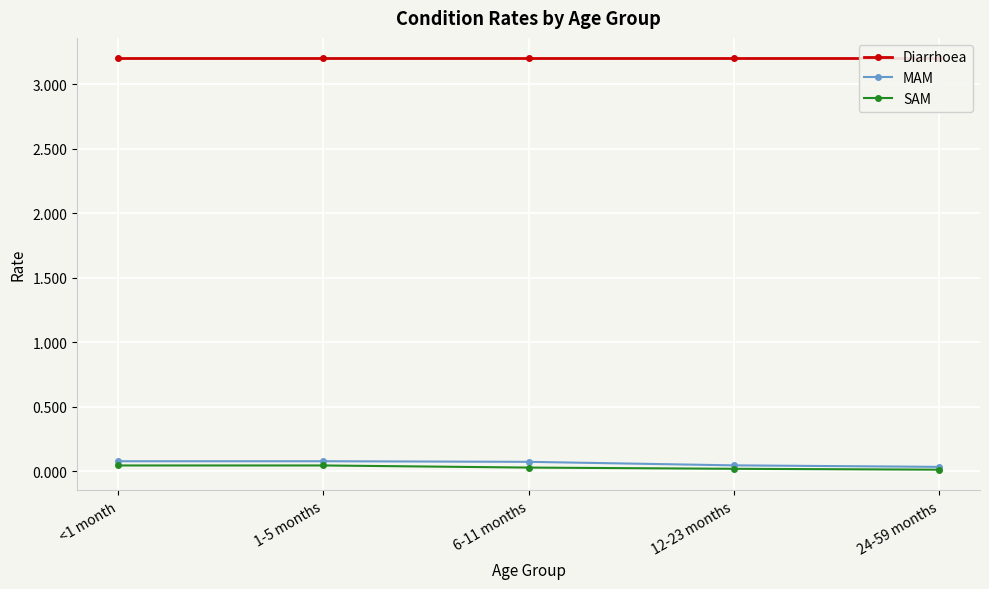

True or false: MAM has a value of 0.1 at <1 month.

False